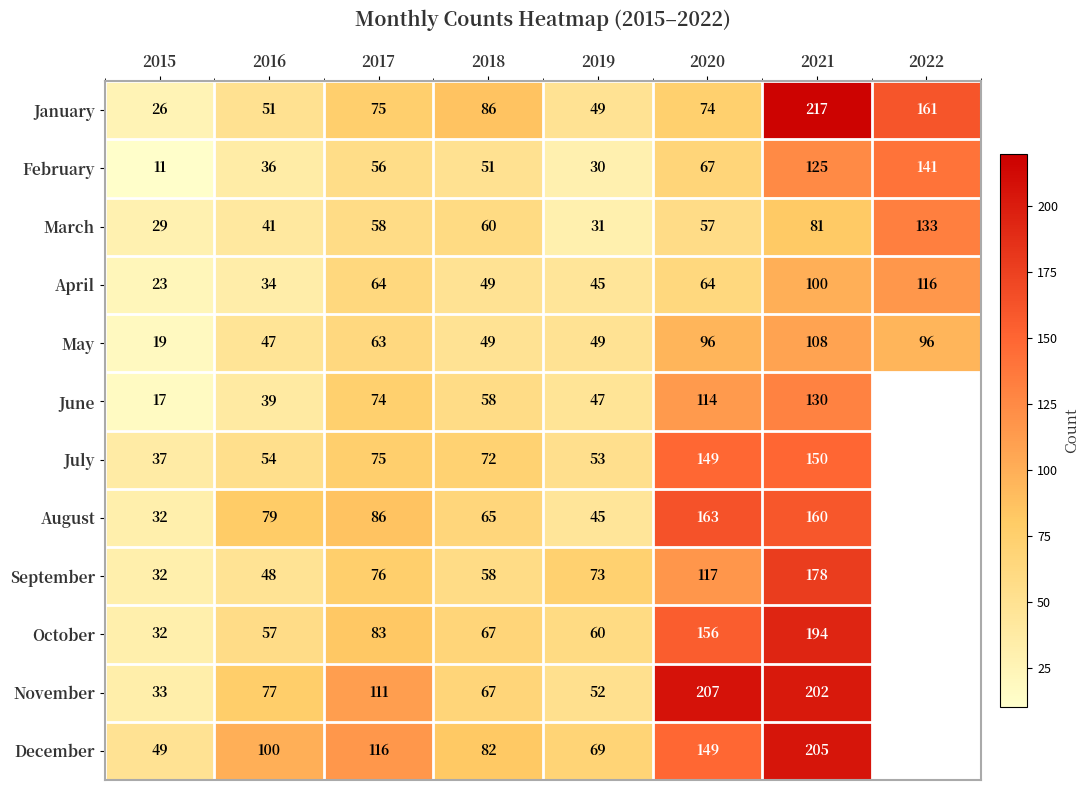

At how many categories does at least one series exceed 173?

2